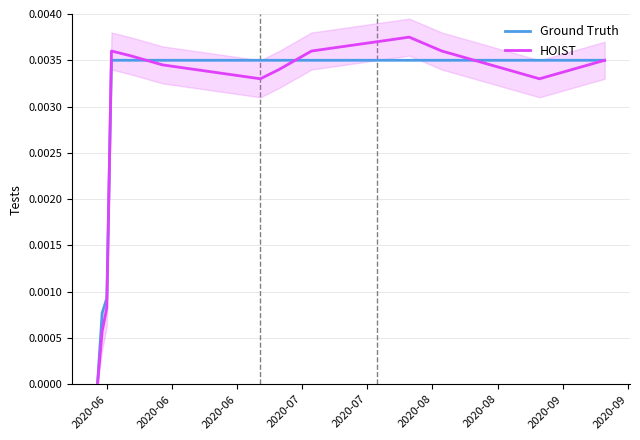

Is this an area chart (filled region under the line)?

No